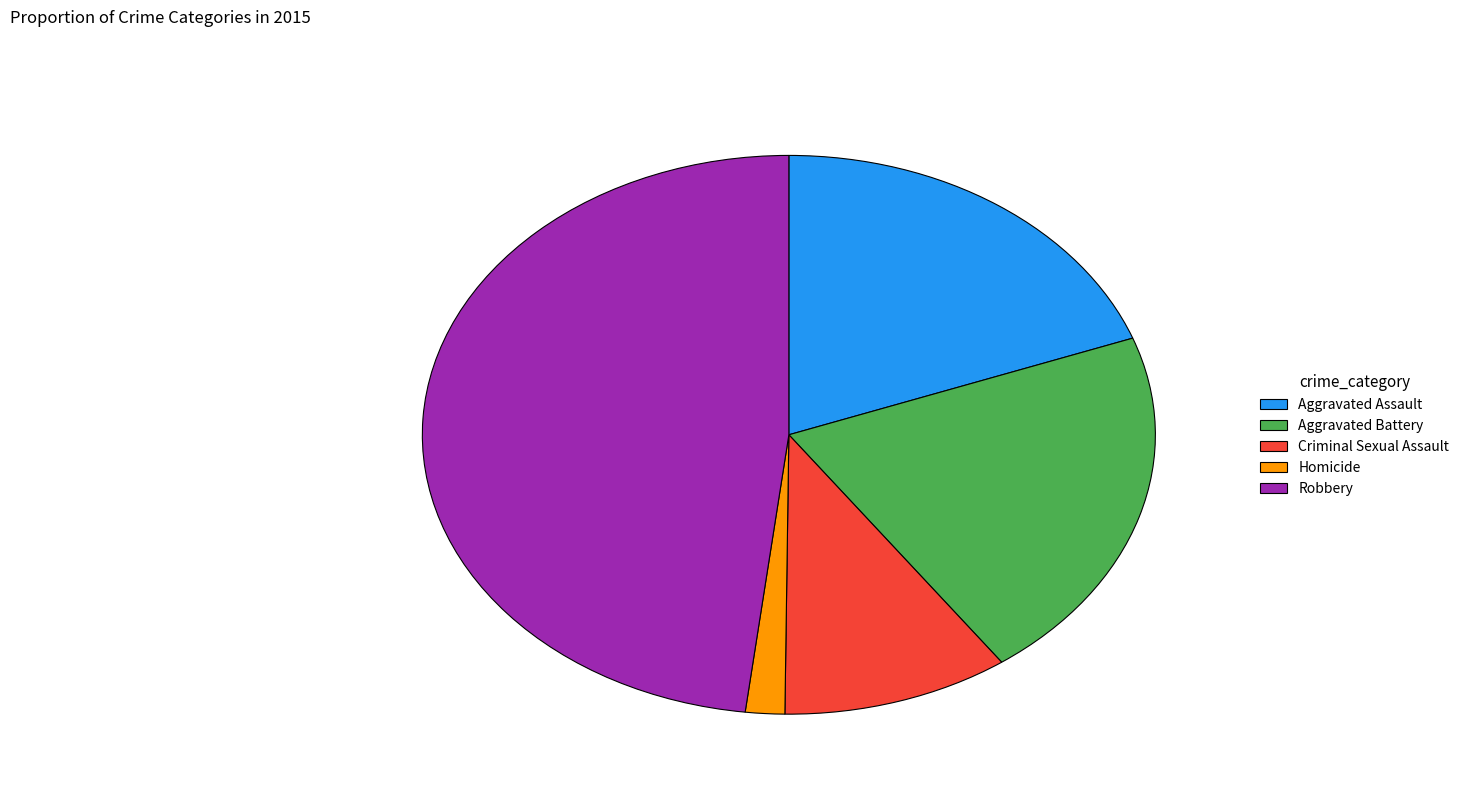

Is it true that Criminal Sexual Assault is 10% of the pie?

True